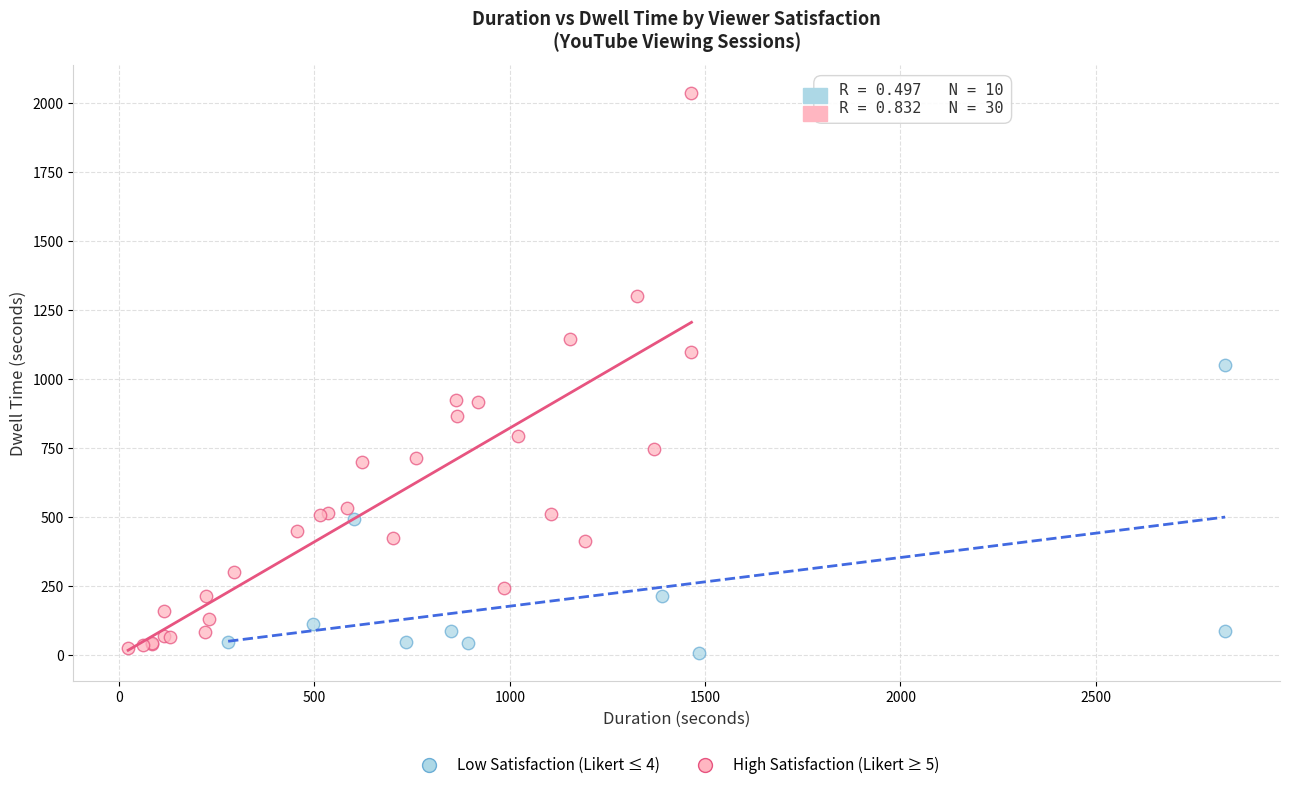

Which series contains the lowest Y value?

Low Satisfaction (Likert ≤ 4)